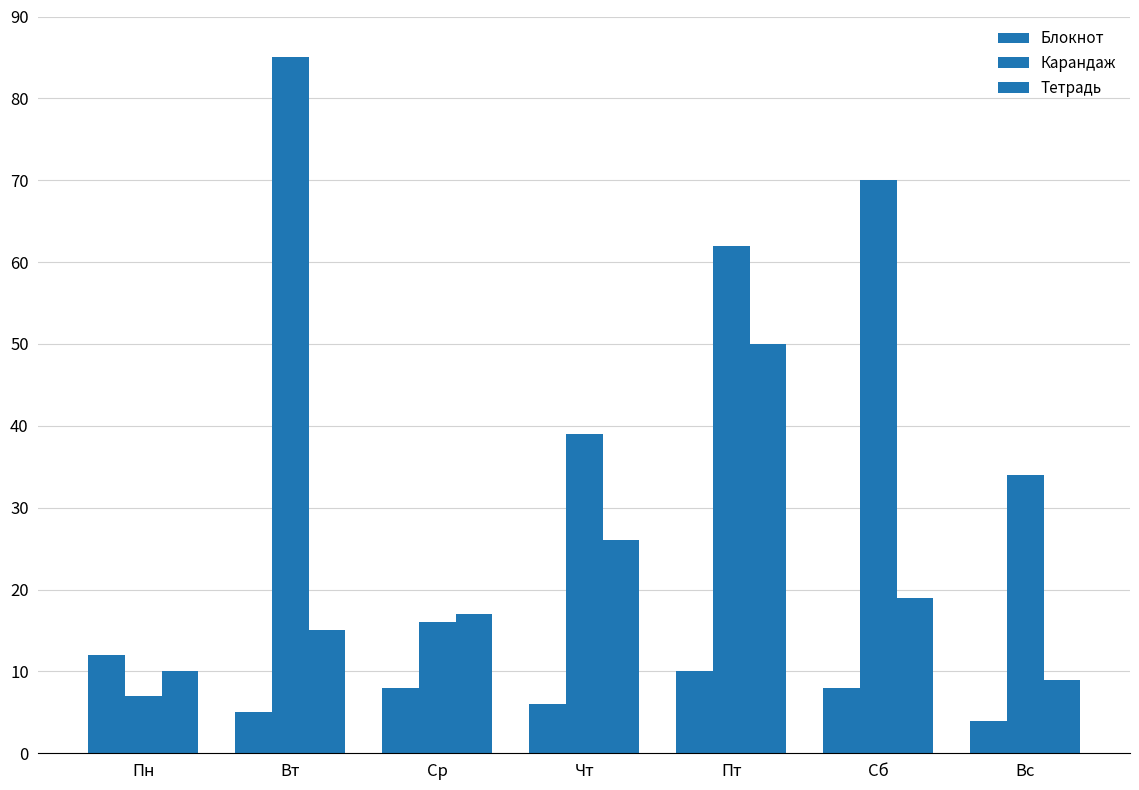

At how many categories does at least one series exceed 55?

3